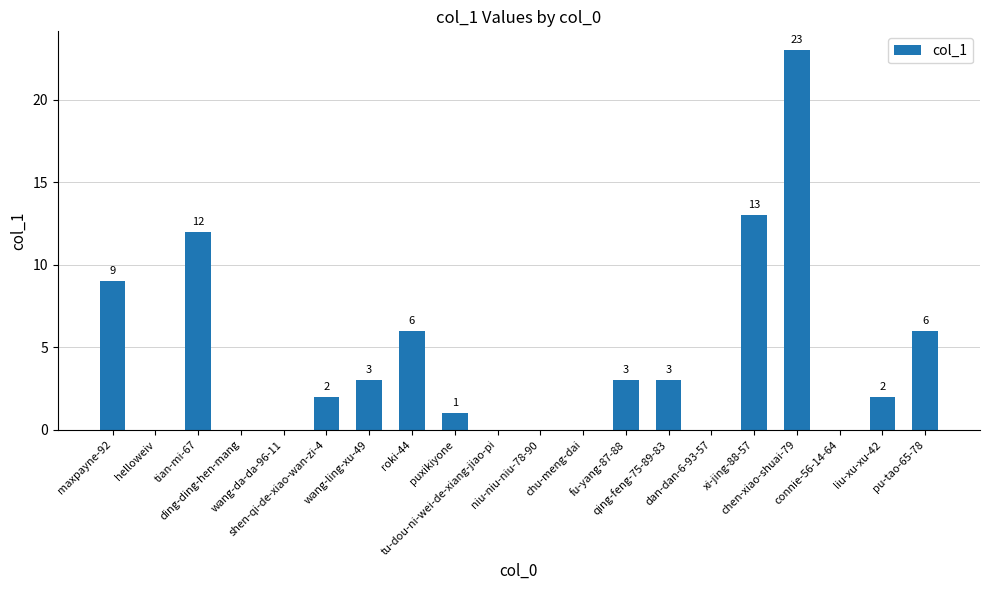

Reading left to right, transcribe all the data shown in this chart.

maxpayne-92=9	helloweiv=0	tian-mi-67=12	ding-ding-hen-mang=0	wang-da-da-96-11=0	shen-qi-de-xiao-wan-zi-4=2	wang-ling-xu-49=3	roki-44=6	puxikiyone=1	tu-dou-ni-wei-de-xiang-jiao-pi=0	niu-niu-niu-78-90=0	chu-meng-dai=0	fu-yang-87-88=3	qing-feng-75-89-83=3	dan-dan-6-93-57=0	xi-jing-88-57=13	chen-xiao-shuai-79=23	connie-56-14-64=0	liu-xu-xu-42=2	pu-tao-65-78=6